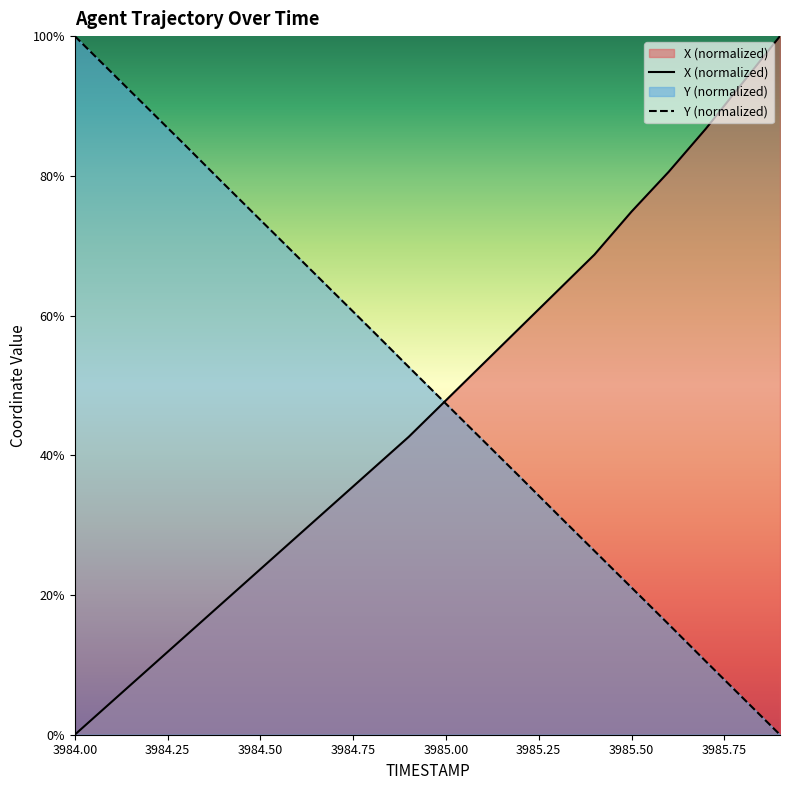

Does the chart display data point markers on the line(s)?

No